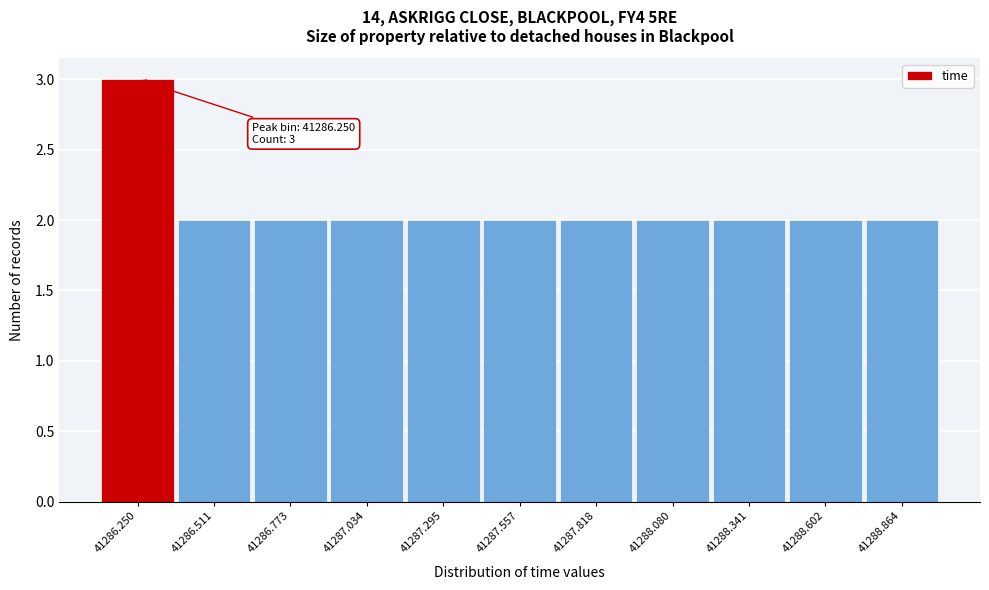

Reading right to left, what are all the values shown in this chart?

2	2	2	2	2	2	2	2	2	2	3